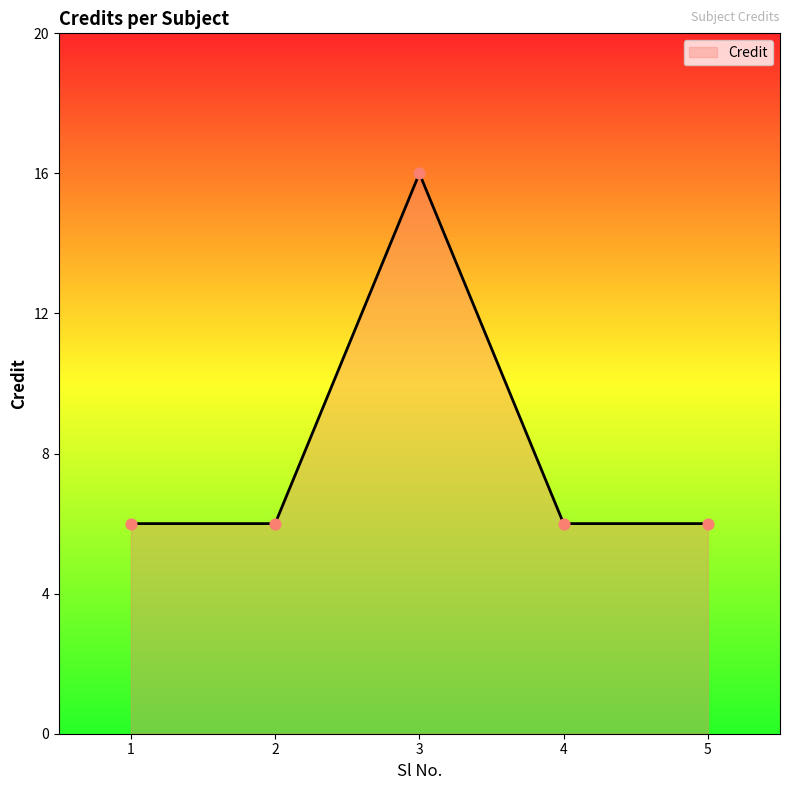

What is the ratio of the value at 5 to the value at 4?

1.0